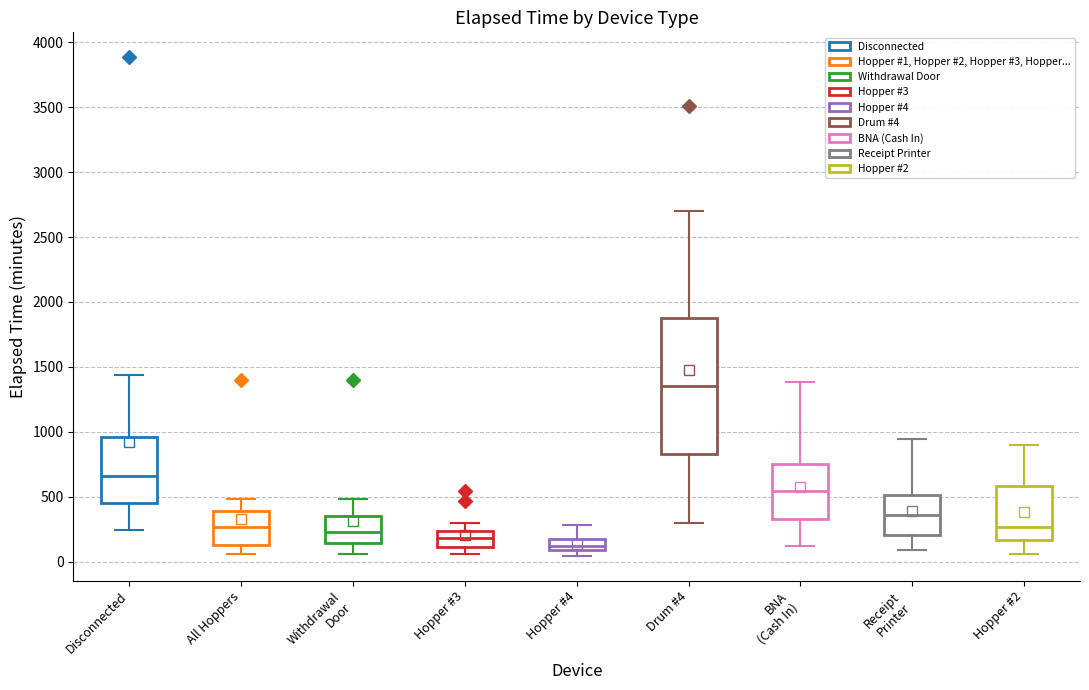

Which box is the tallest, from its lower edge to its upper edge?

Drum #4